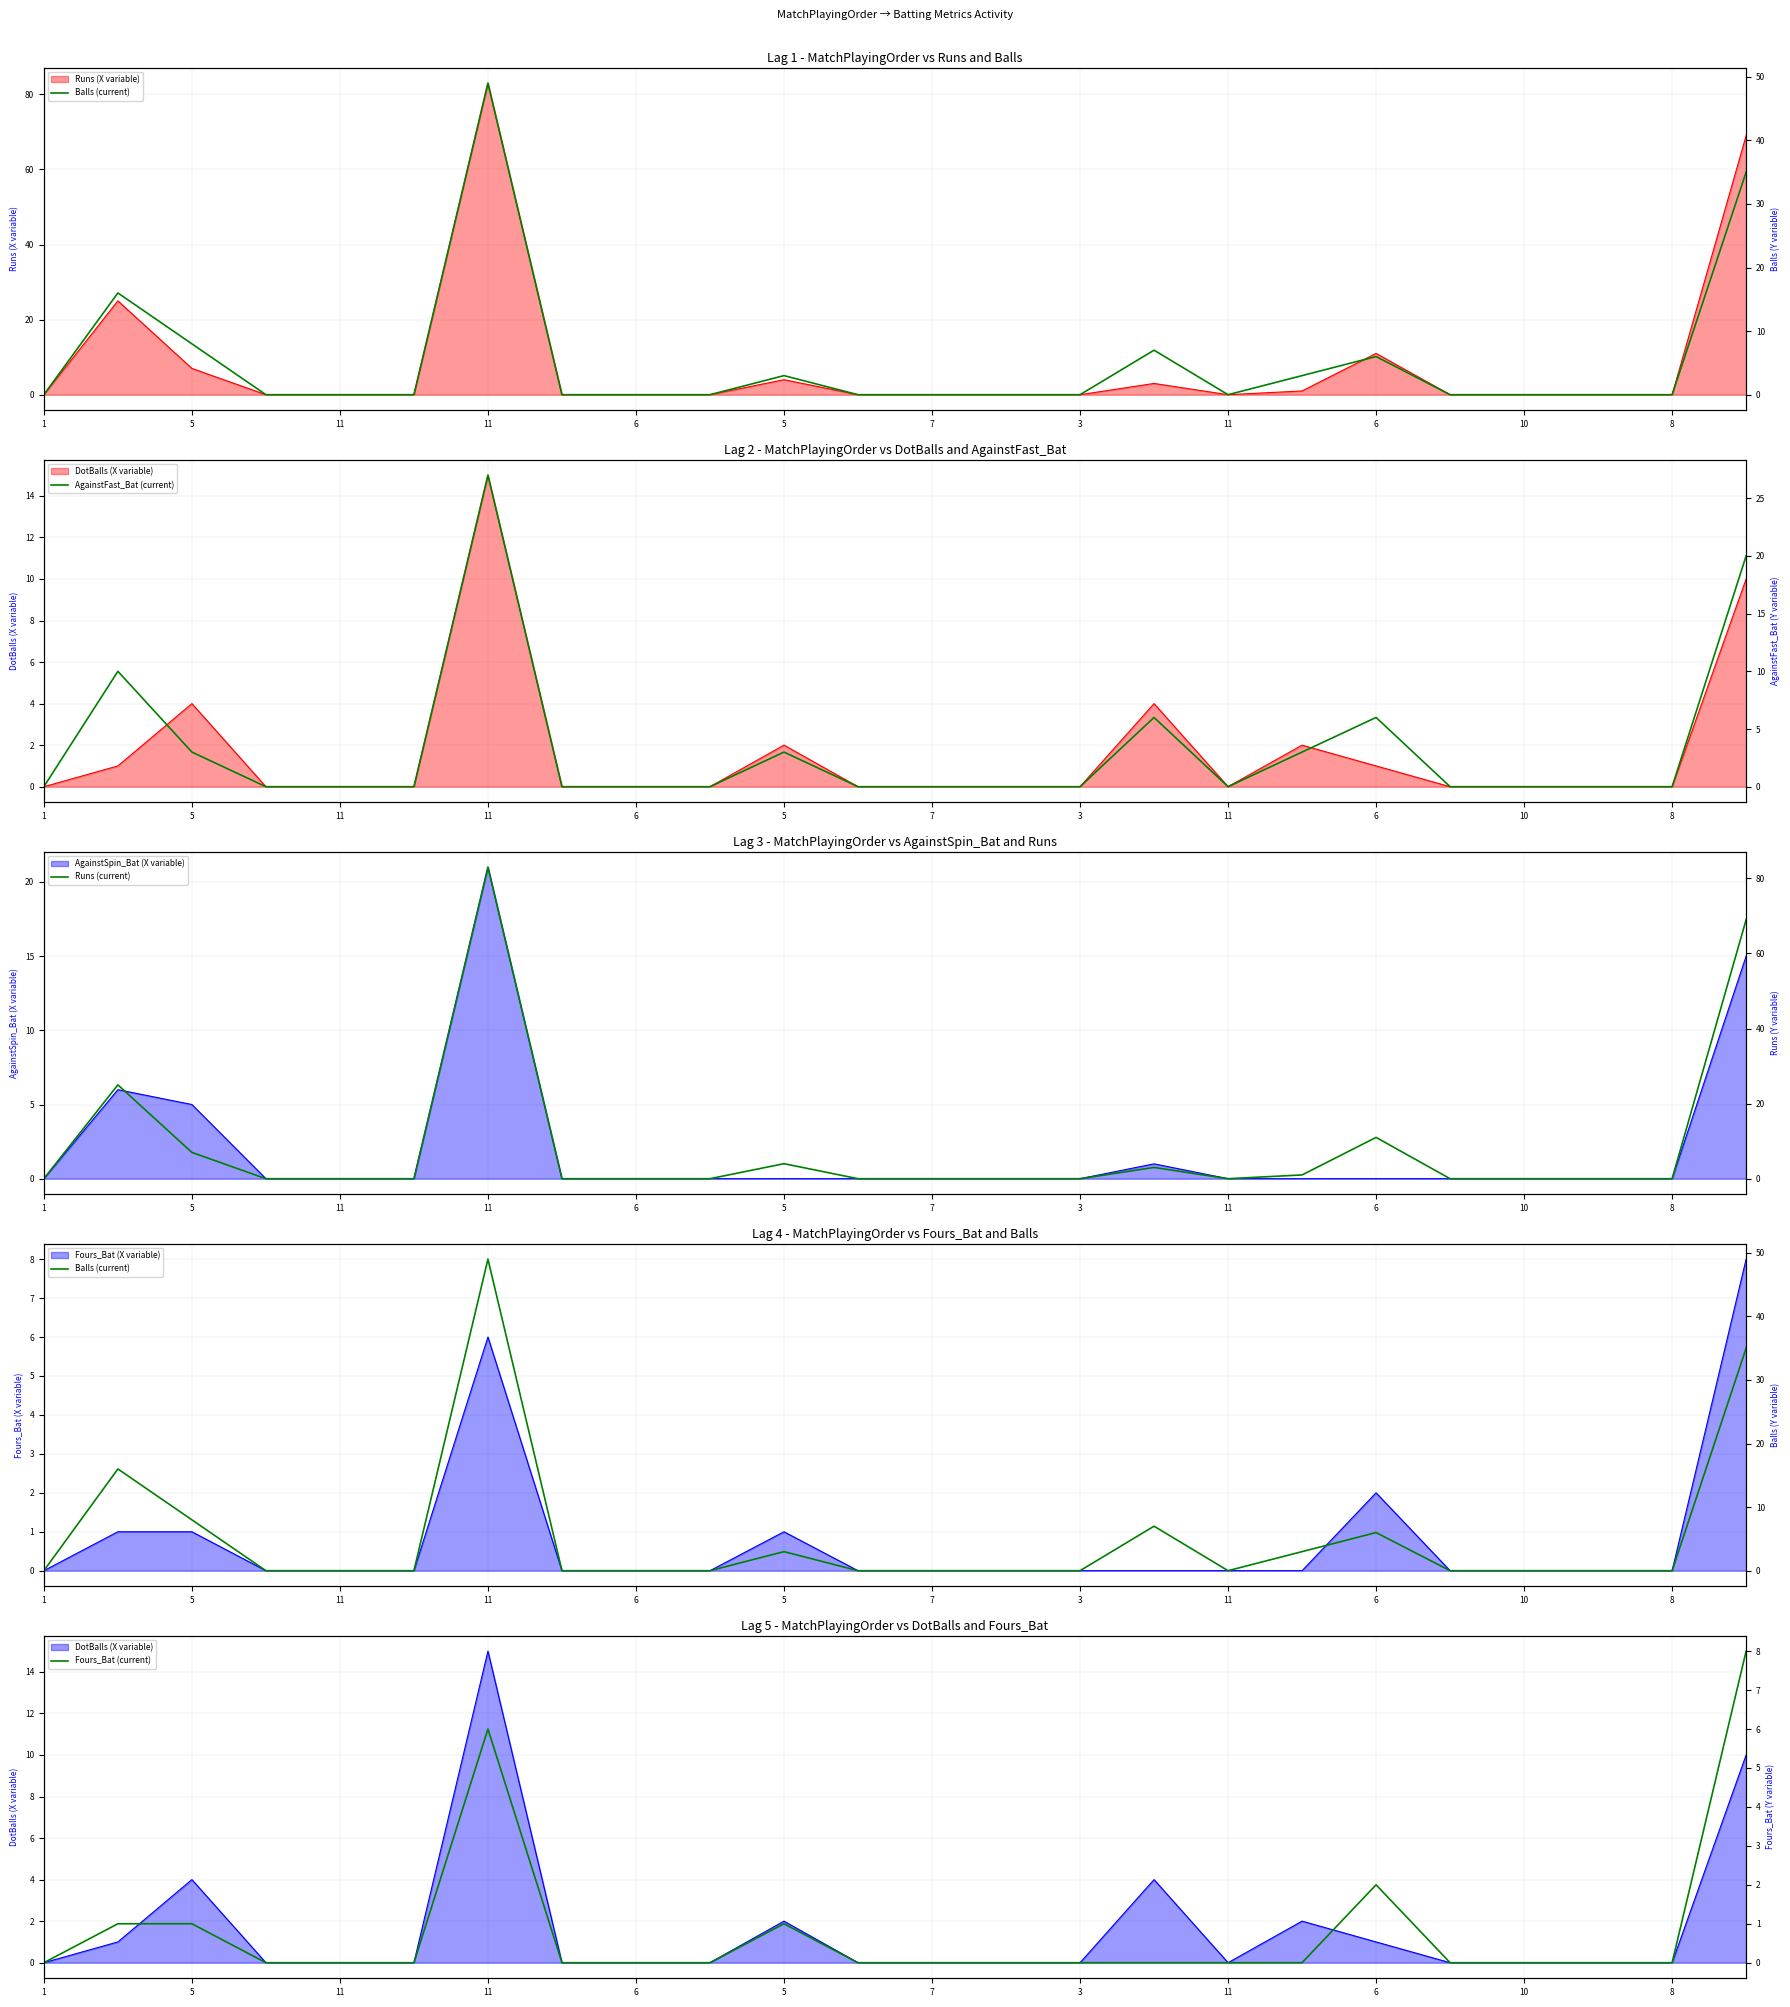

What are all the series names shown in the legend?

Runs, Balls, DotBalls, AgainstFast_Bat, AgainstSpin_Bat, Fours_Bat